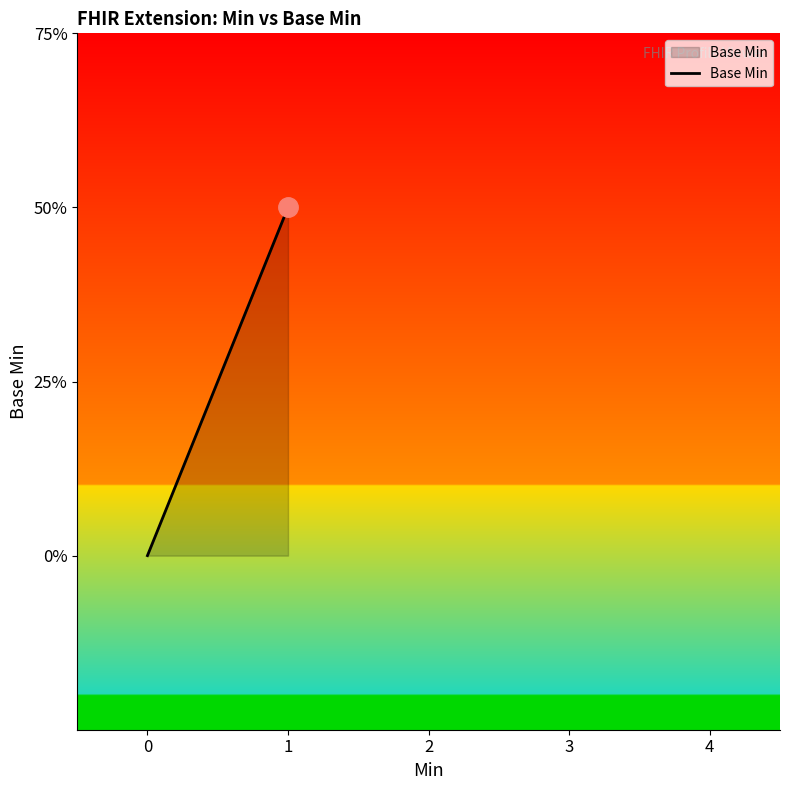

True or false: the data has more than 1 interior local peaks.

False